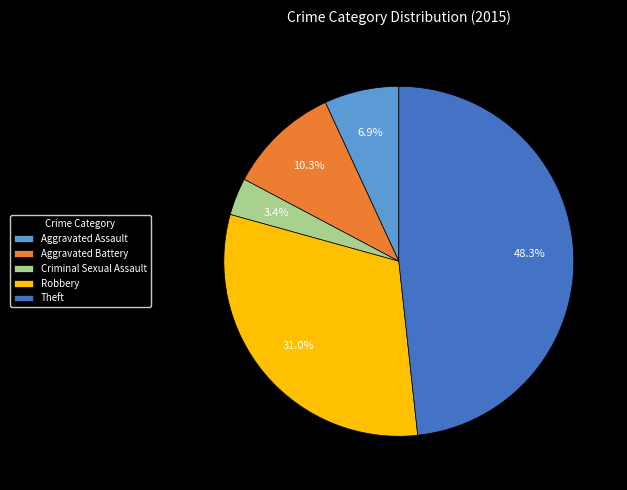

What is the largest slice in the pie chart?

Theft